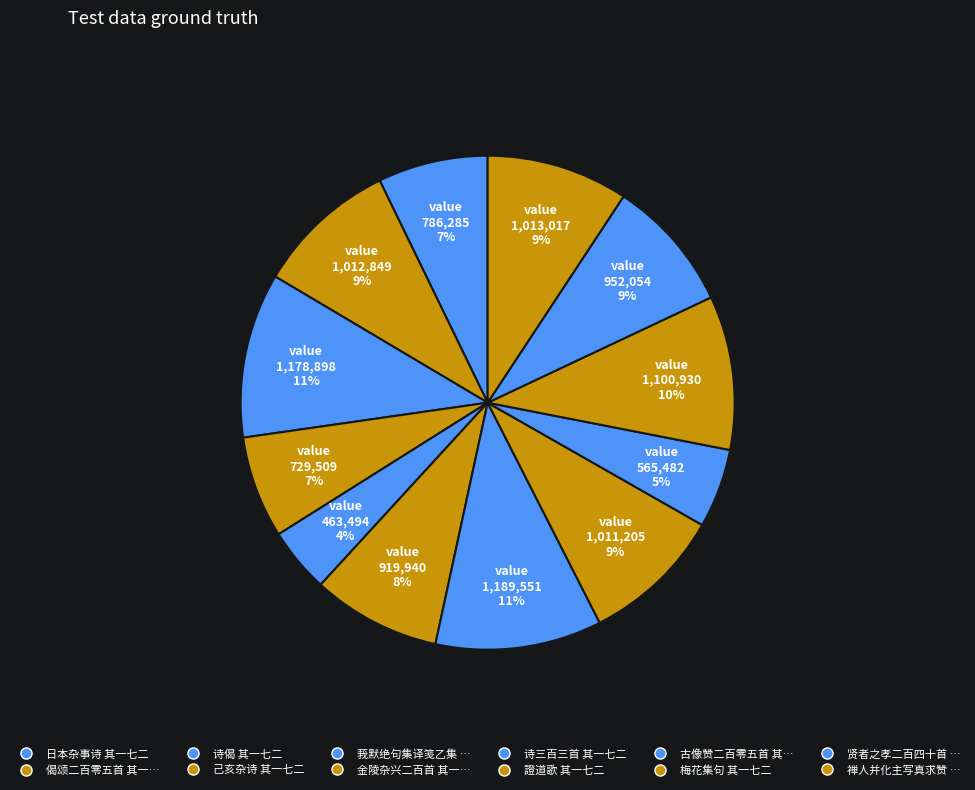

How many slices are in this pie chart?

12